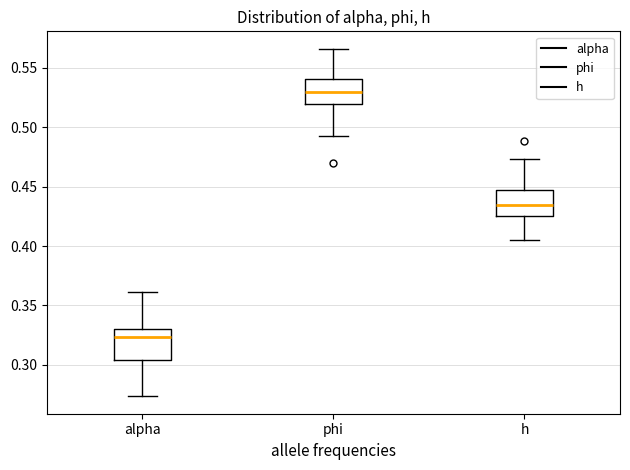

Where is the lower edge of the box for alpha on the y-axis? The values are not printed on the chart, so give them approximately, as read against the axis.

0.305